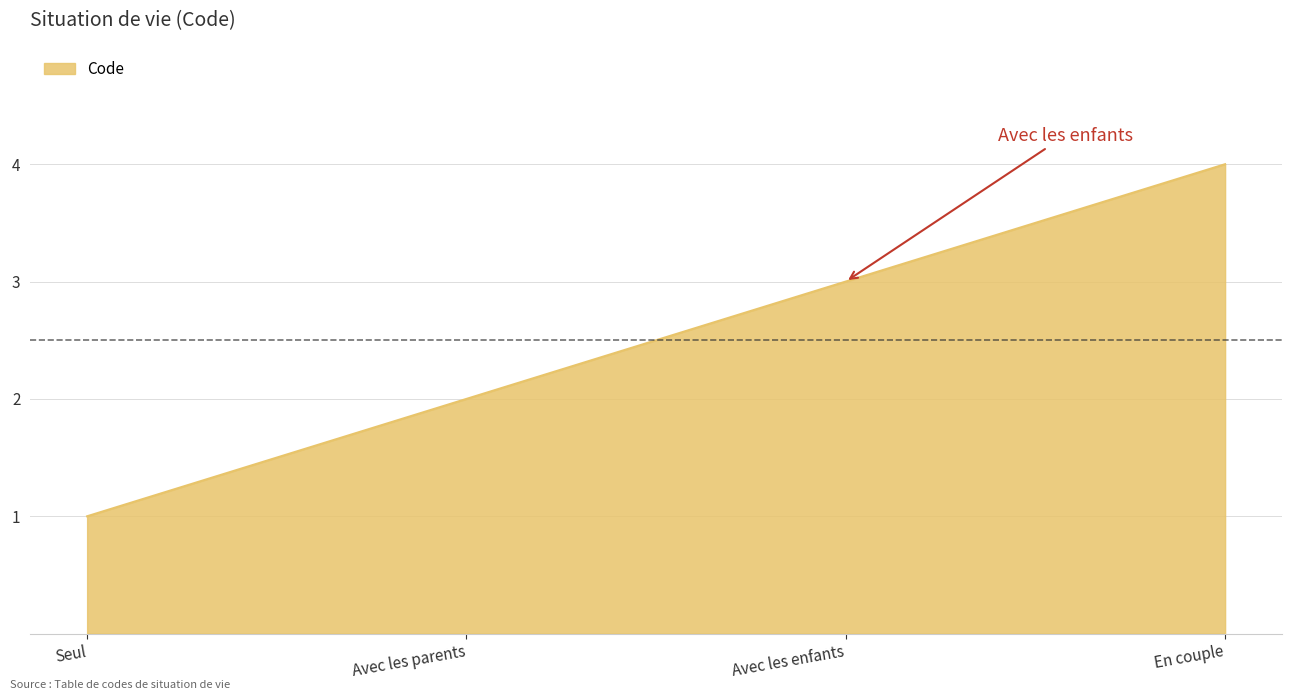

Between Avec les parents and Avec les enfants, which is larger?

Avec les enfants